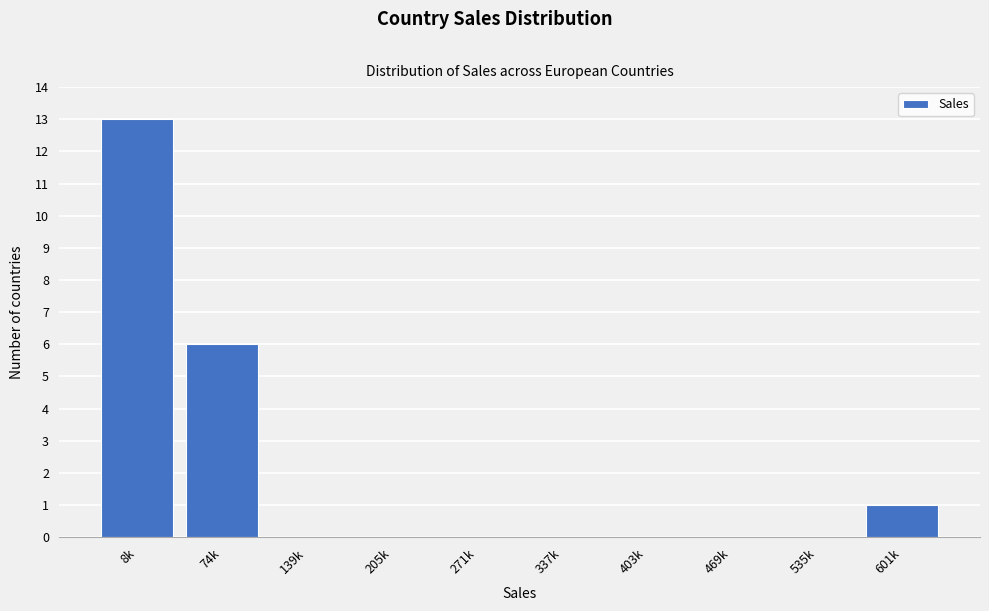

Reading left to right, what are all the values shown in this chart?

8k=13	74k=6	139k=0	205k=0	271k=0	337k=0	403k=0	469k=0	535k=0	601k=1